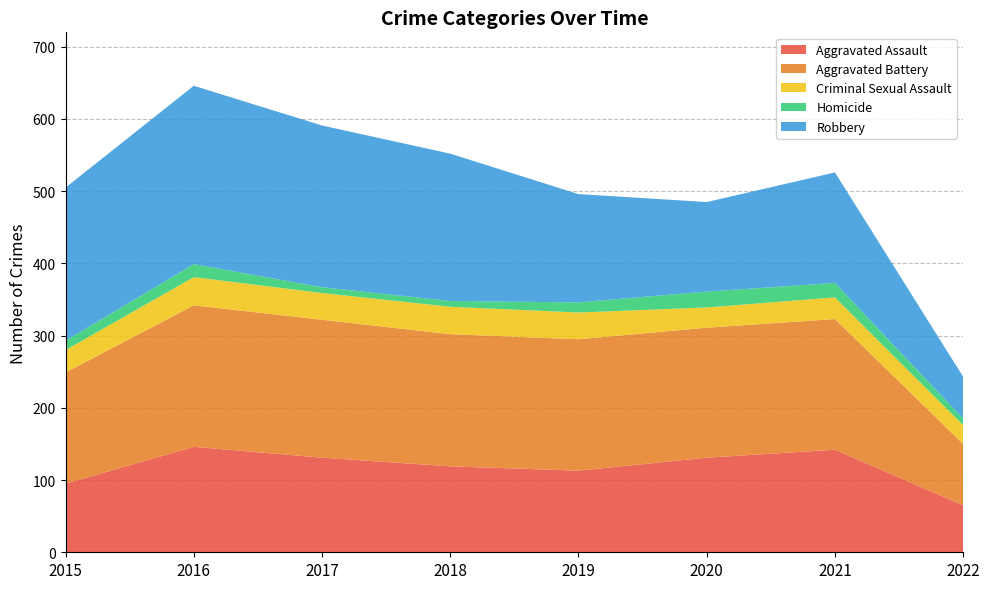

Reading right to left, what are all the values shown in this chart?

Aggravated Assault: 2022=65	2021=142	2020=131	2019=113	2018=119	2017=131	2016=146	2015=95
Aggravated Battery: 2022=85	2021=181	2020=180	2019=182	2018=183	2017=191	2016=196	2015=154
Criminal Sexual Assault: 2022=26	2021=30	2020=28	2019=37	2018=38	2017=37	2016=39	2015=31
Homicide: 2022=9	2021=20	2020=22	2019=14	2018=8	2017=8	2016=18	2015=13
Robbery: 2022=58	2021=153	2020=124	2019=150	2018=204	2017=224	2016=247	2015=212